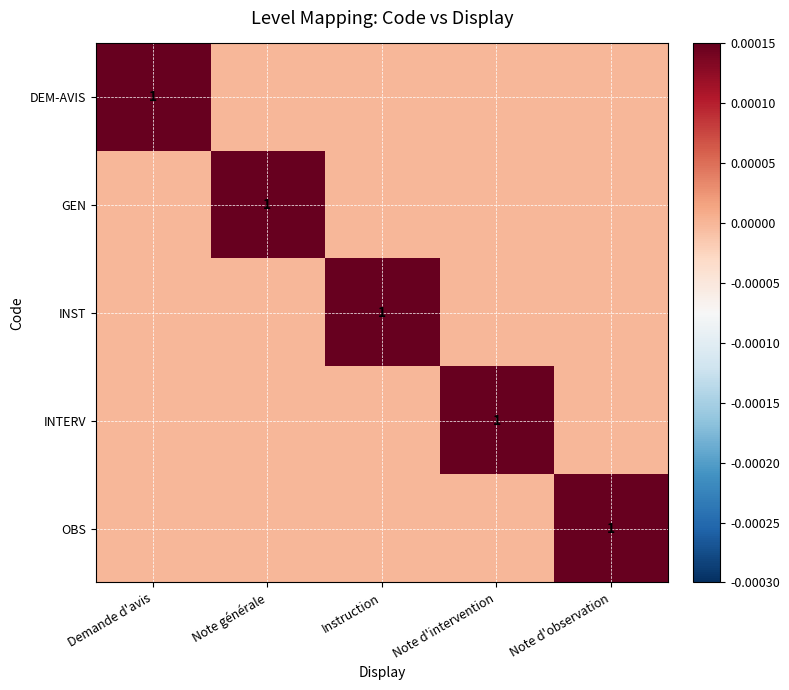

True or false: INTERV has a value of 1 at Note d'intervention.

True